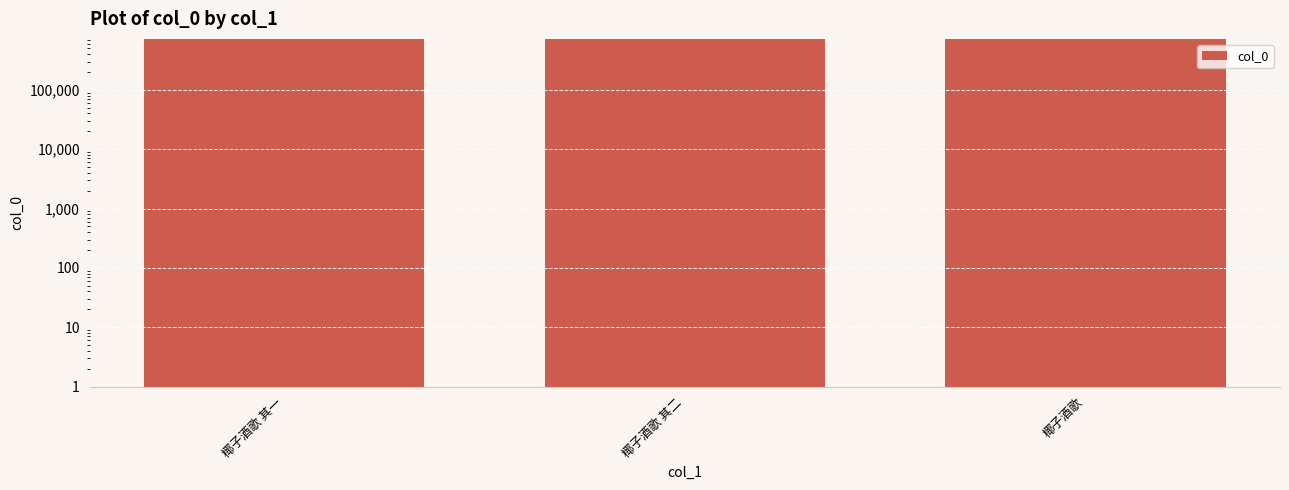

Approximately how many times larger is the value at 椰子酒歌 其一 compared to 椰子酒歌 其二?

1.0